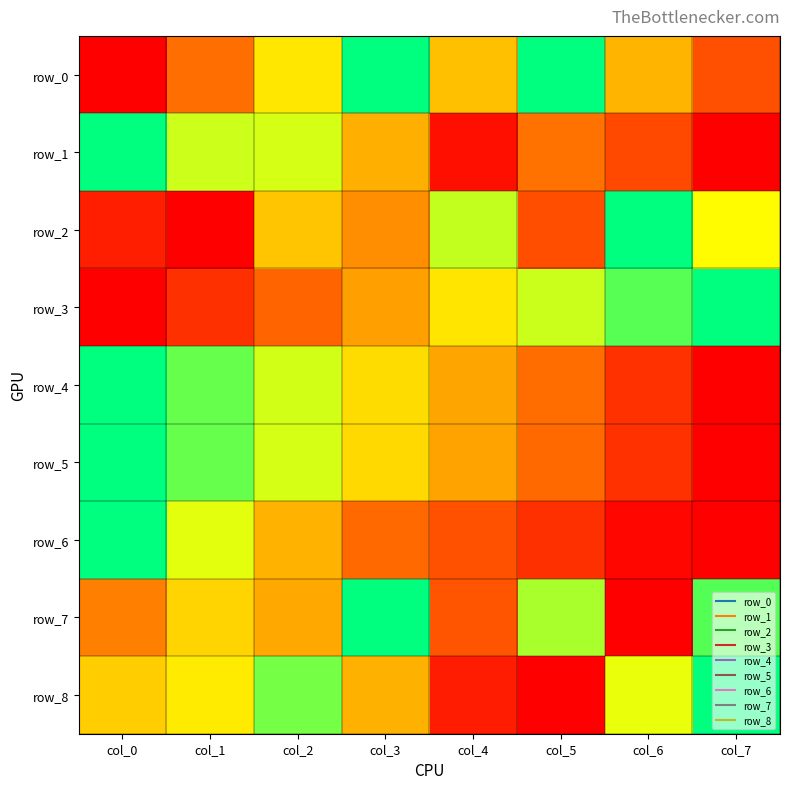

What is the sum of the row_8 values at col_6 and col_2?

1.5